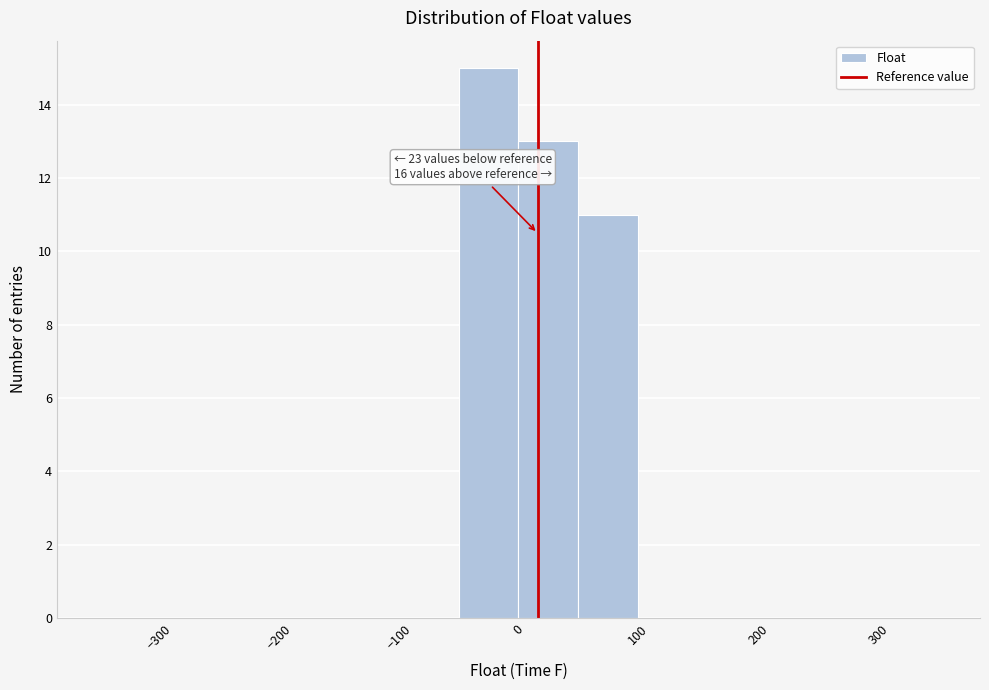

Which range on the x-axis has the tallest bar?

-50 to 0